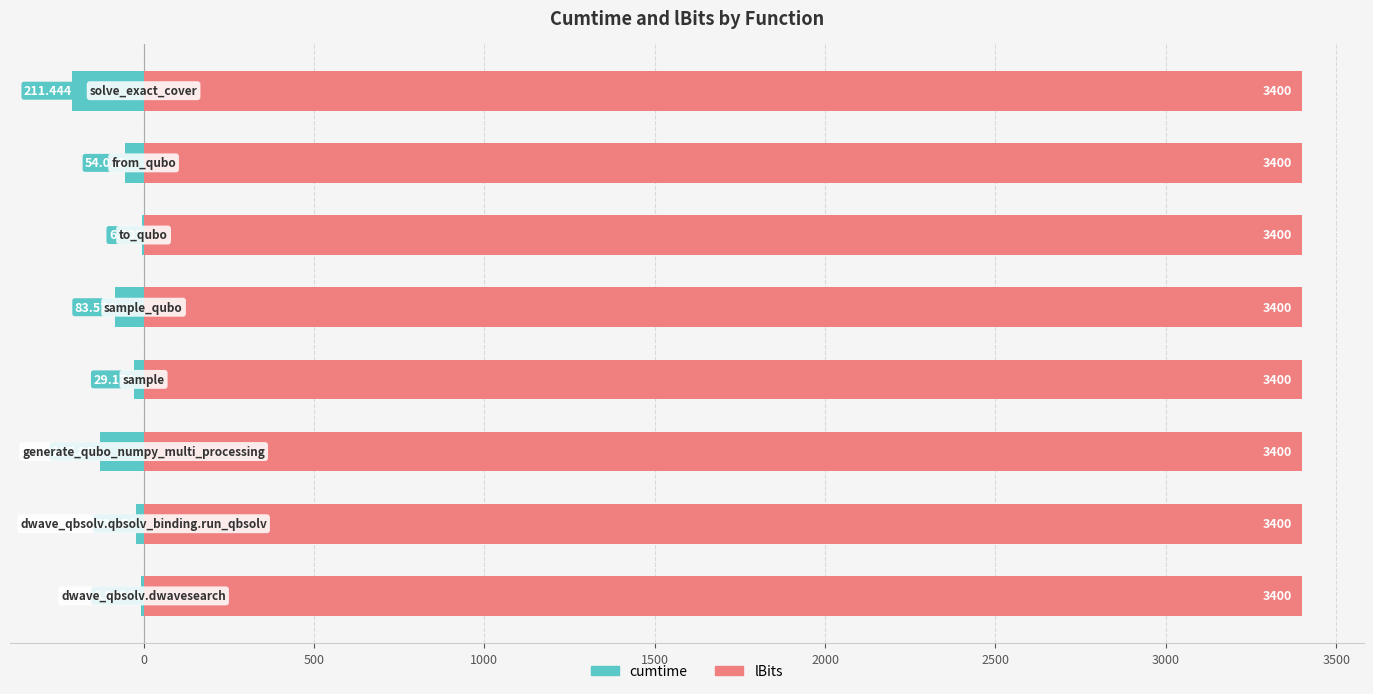

Rank the series at 500 from lowest to highest value.

cumtime, lBits